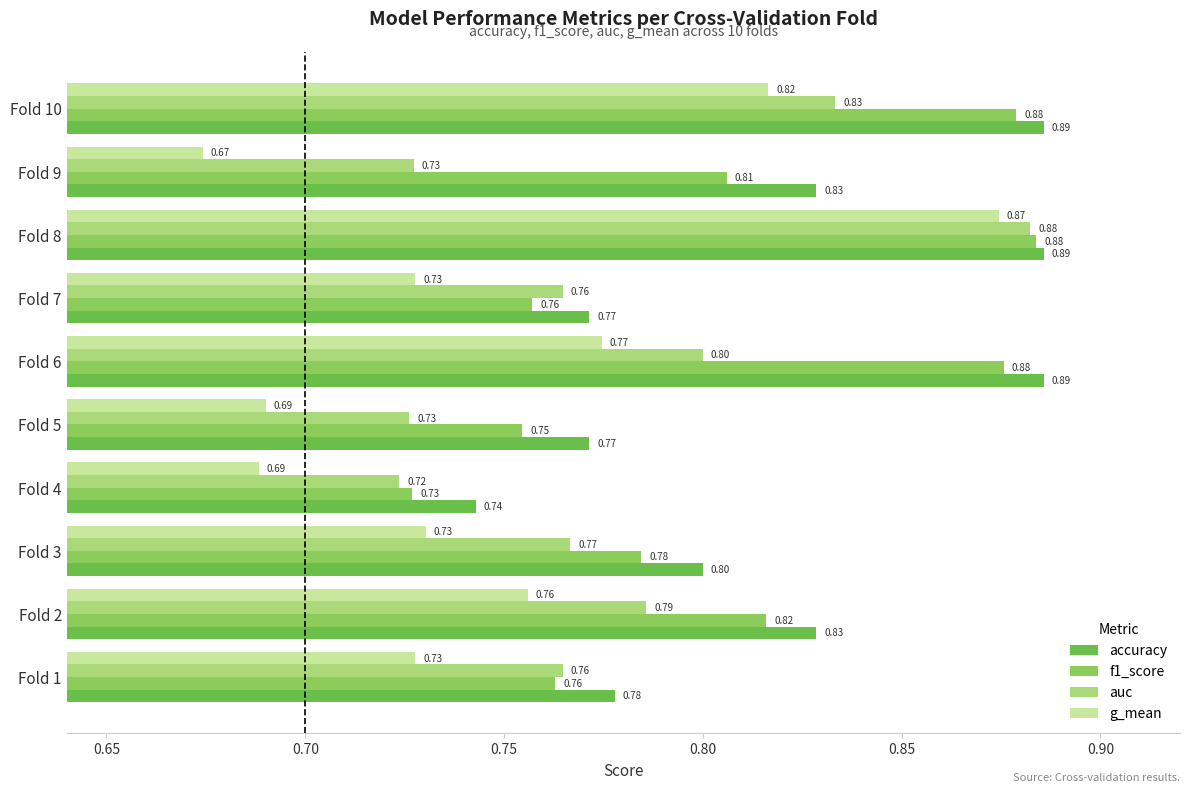

How many data points does each series have?

10